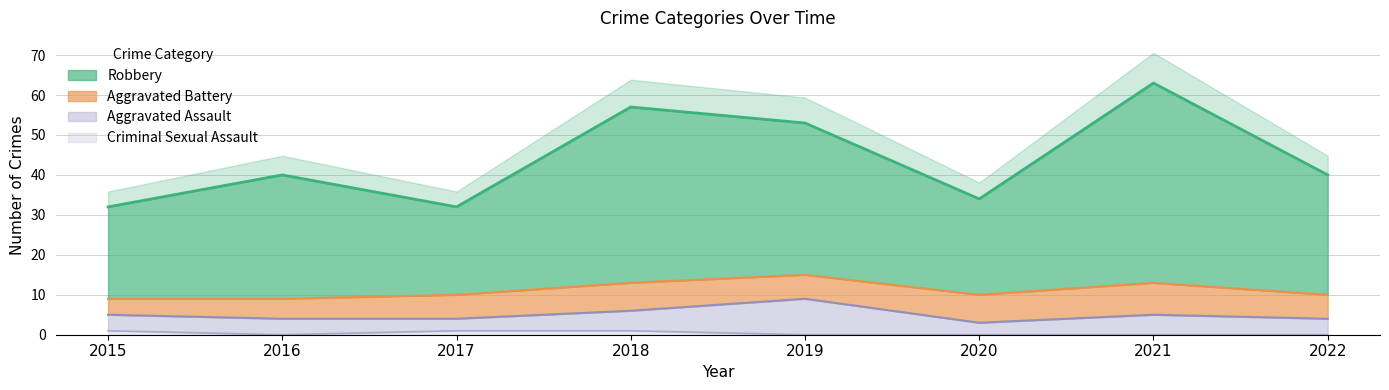

What value does the Robbery series have at 2016?

40